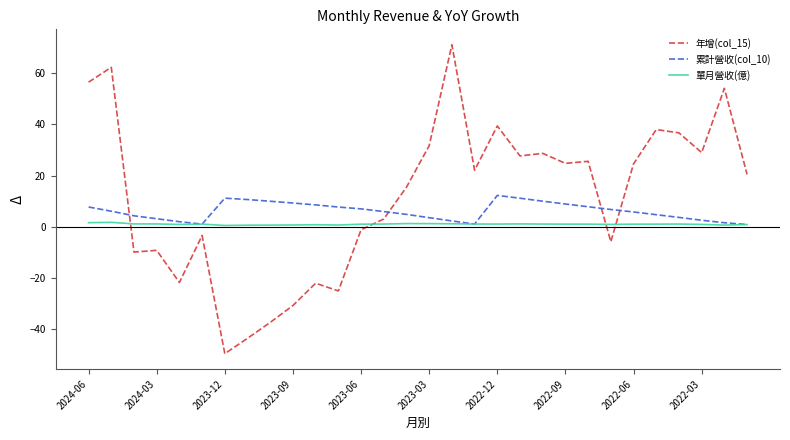

What is the average value of the 年增(col_15) series?

11.7